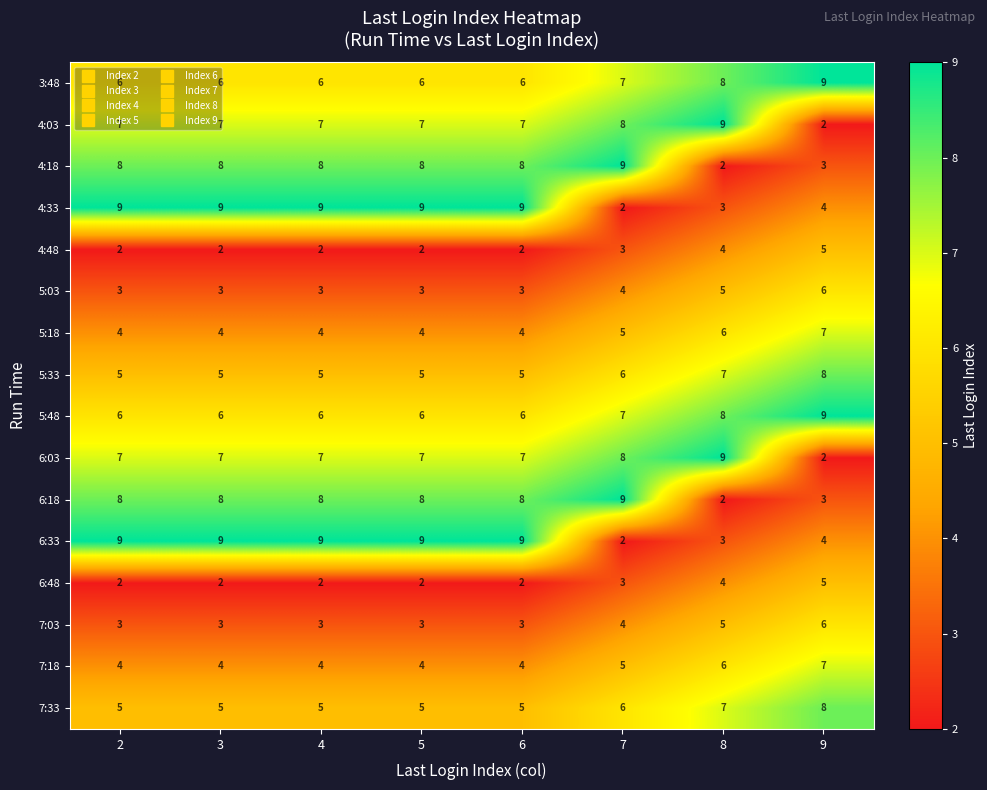

Is the value of 6:18 at 9 greater than the value of 3:48 at 2?

No